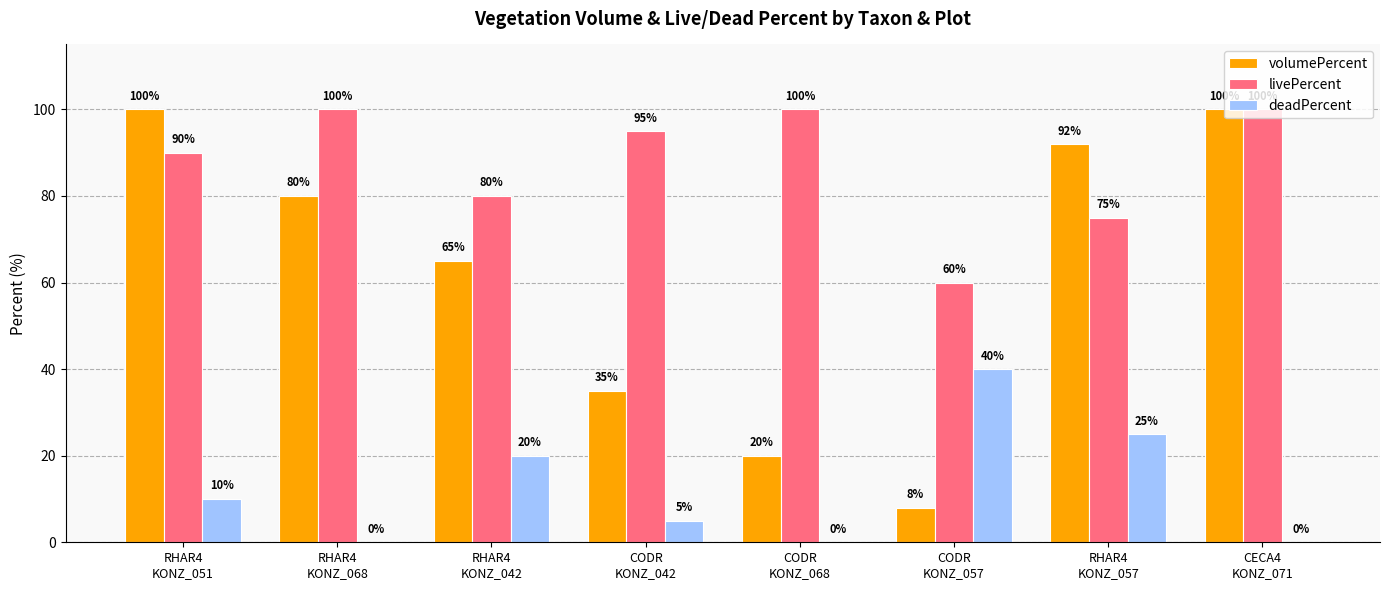

Reading left to right, extract all data points from this chart.

volumePercent: 100	80	65	35	20	8	92	100
livePercent: 90	100	80	95	100	60	75	100
deadPercent: 10	0	20	5	0	40	25	0